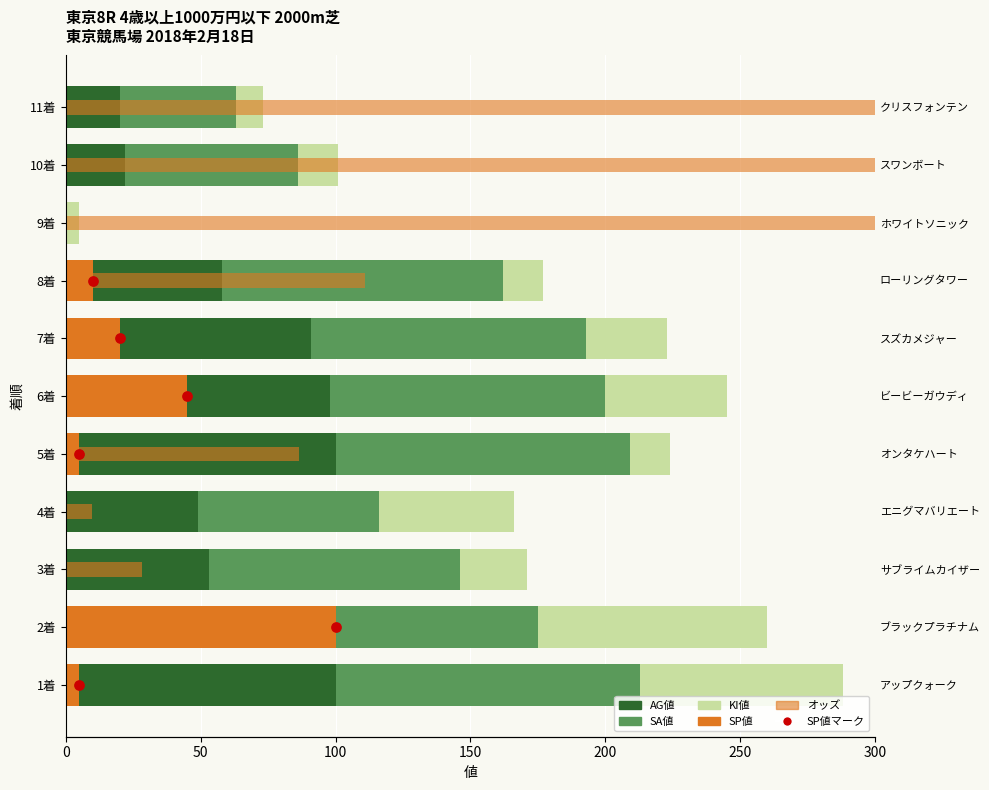

Which series has the largest total across all categories?

オッズ